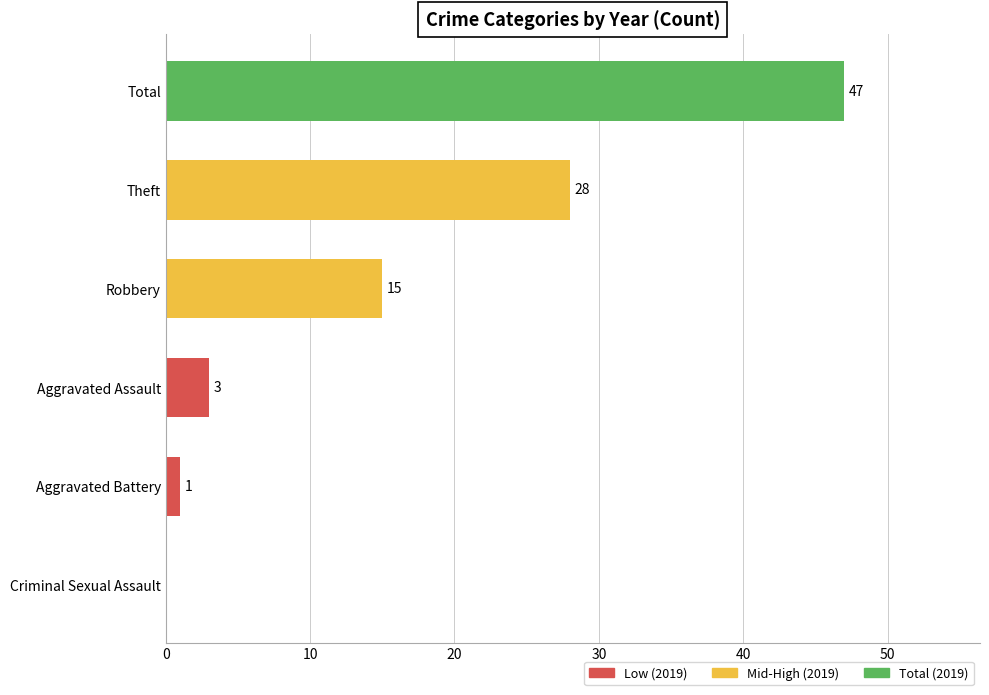

Read the value at Total, to the nearest 10.

50